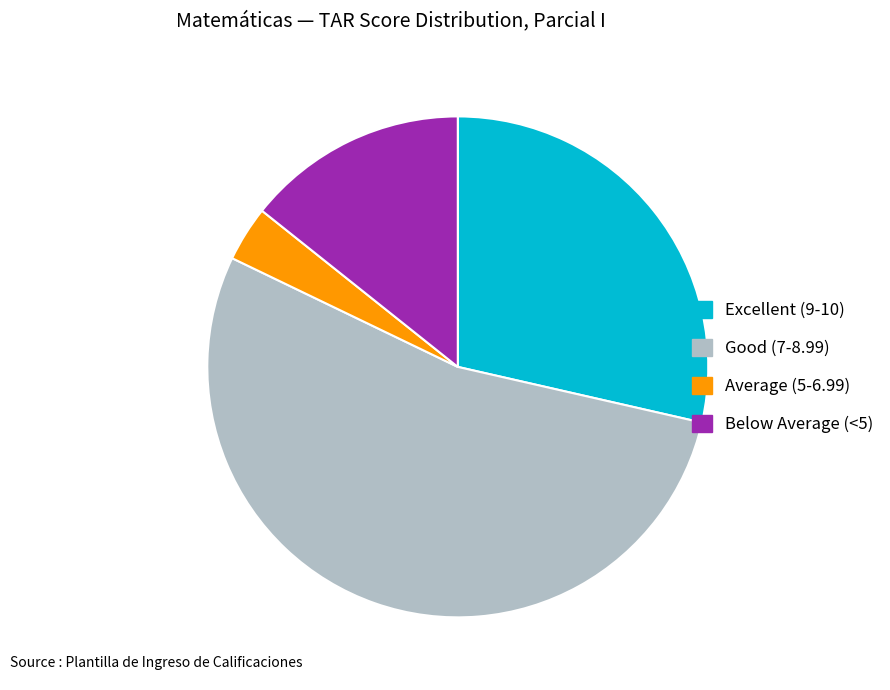

Is there any slice that represents more than half of the pie?

Yes